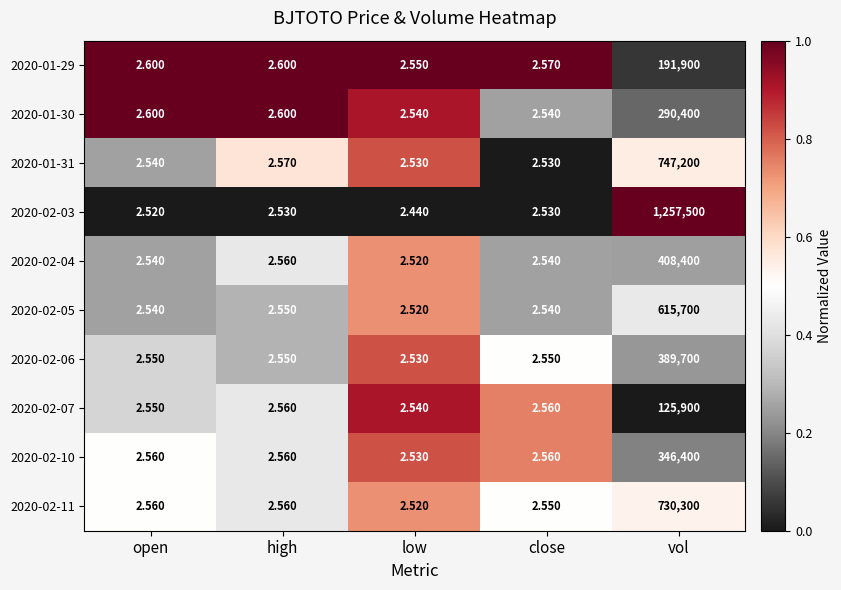

Which label corresponds to the smallest value in the chart?

low